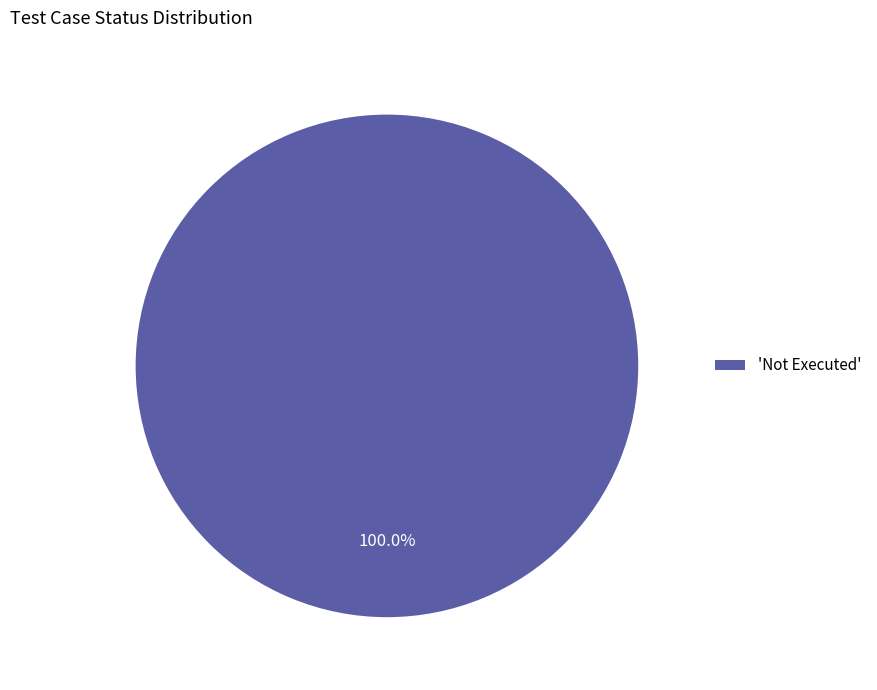

Count the number of slices in the pie.

1